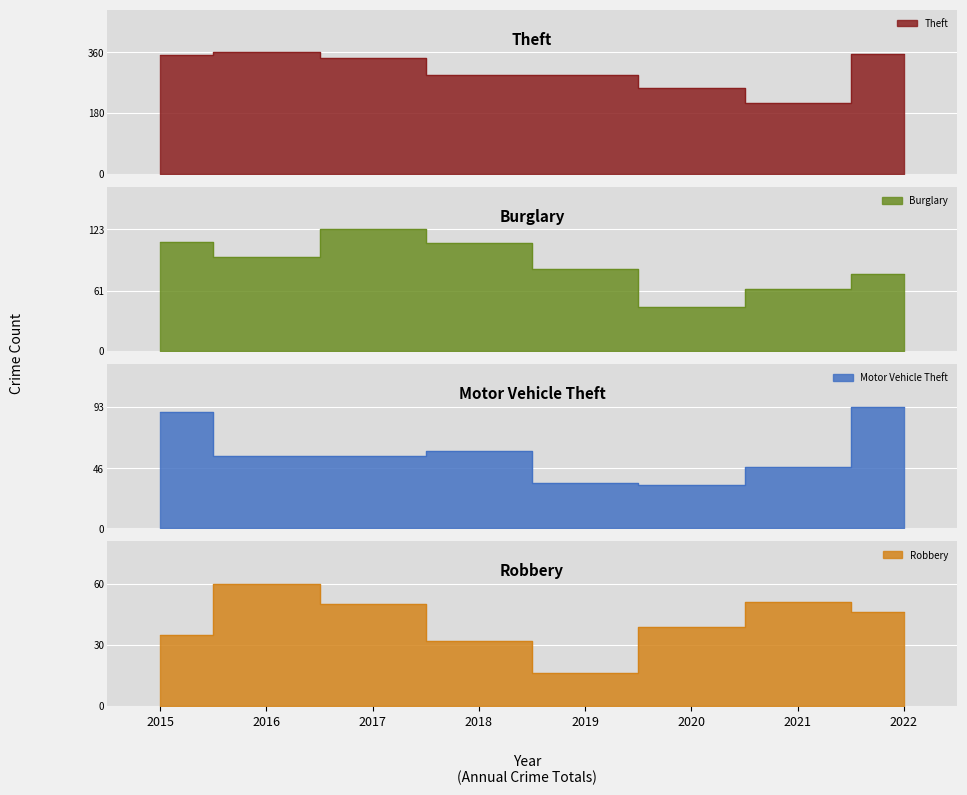

True or false: Theft has a value of 207 at 2016.

False